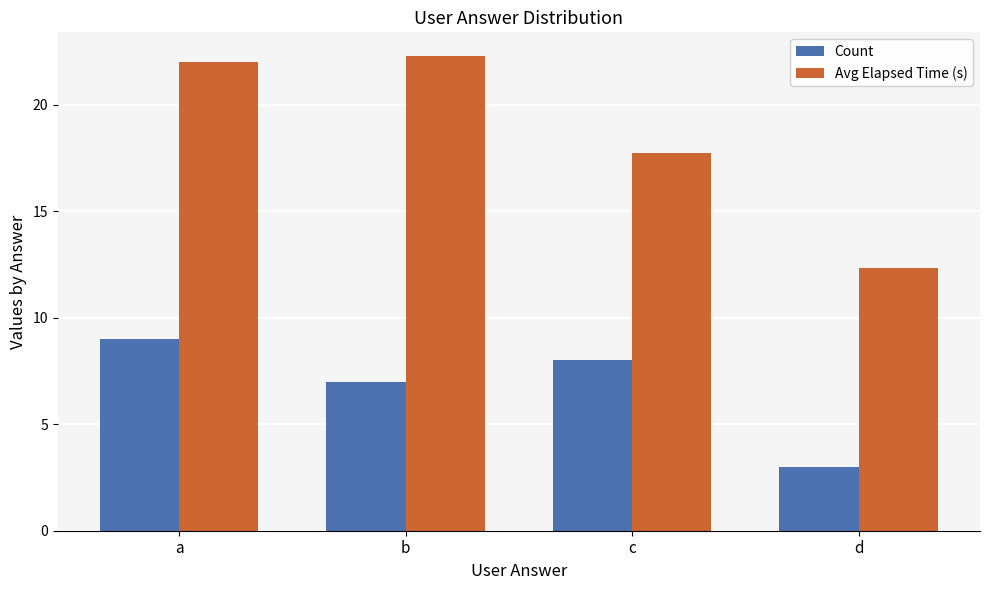

What is the lowest value of the Avg Elapsed Time (s) series?

12.3